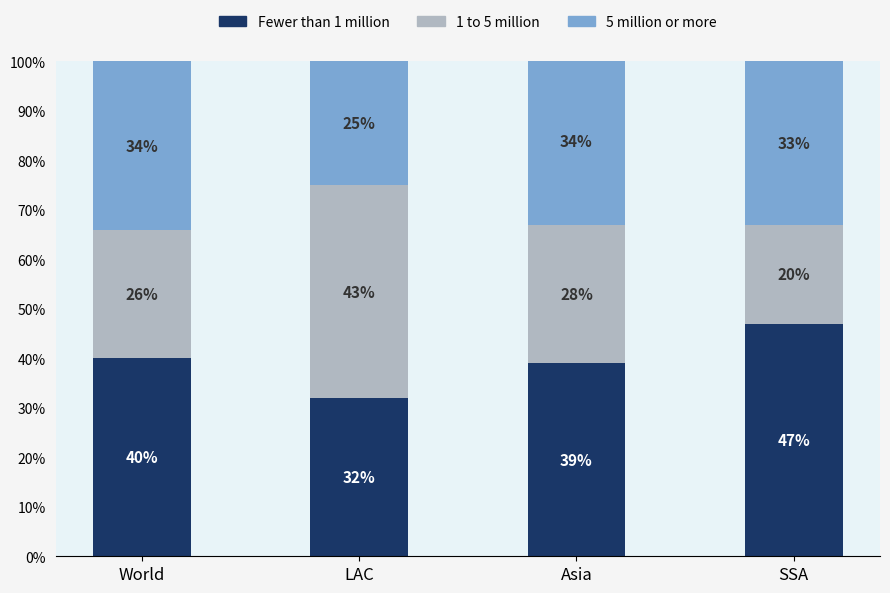

At which label is Fewer than 1 million closest to 39?

Asia